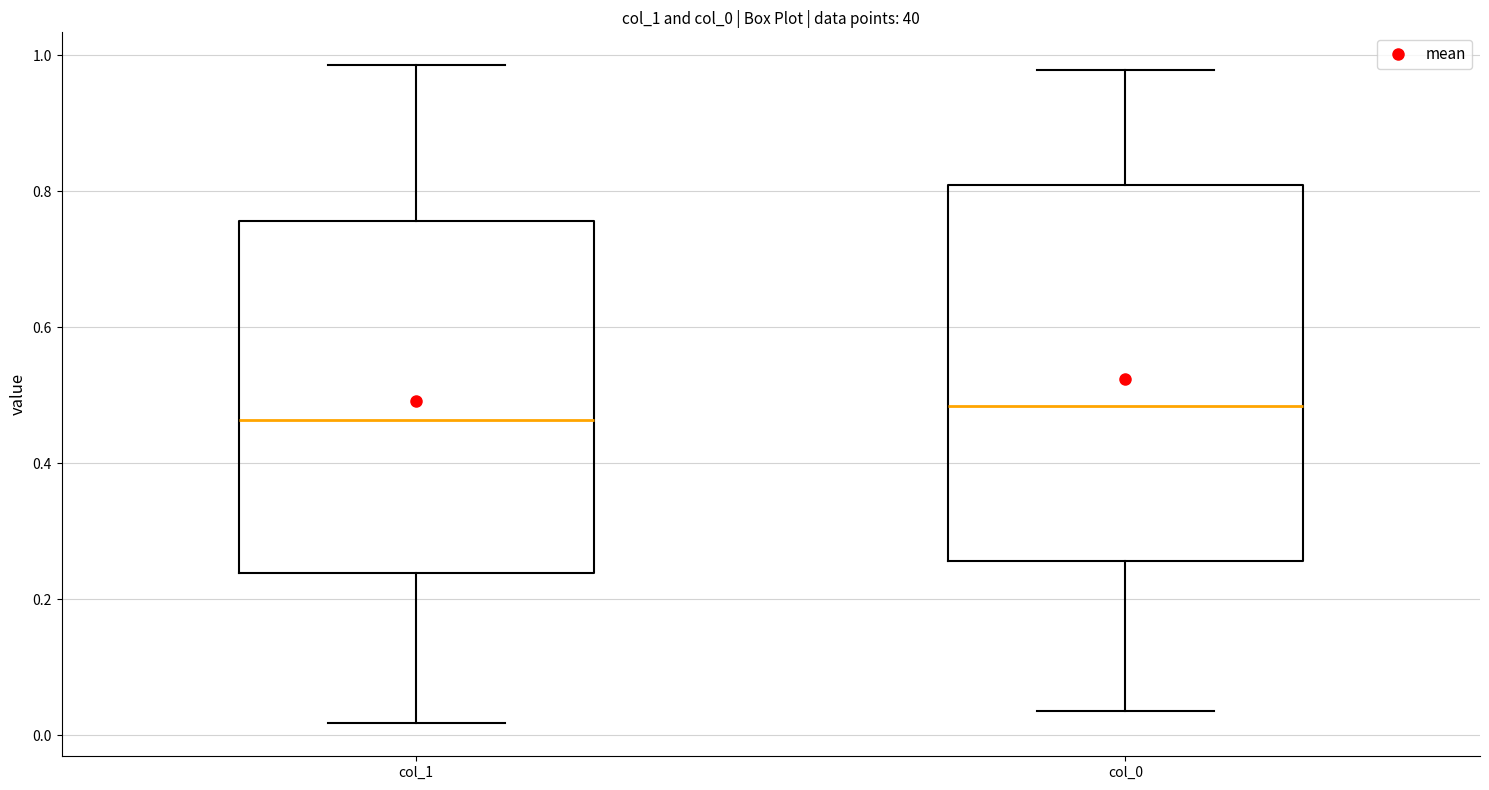

Where does the upper whisker of the box for col_0 end on the y-axis? The values are not printed on the chart, so give them approximately, as read against the axis.

0.98